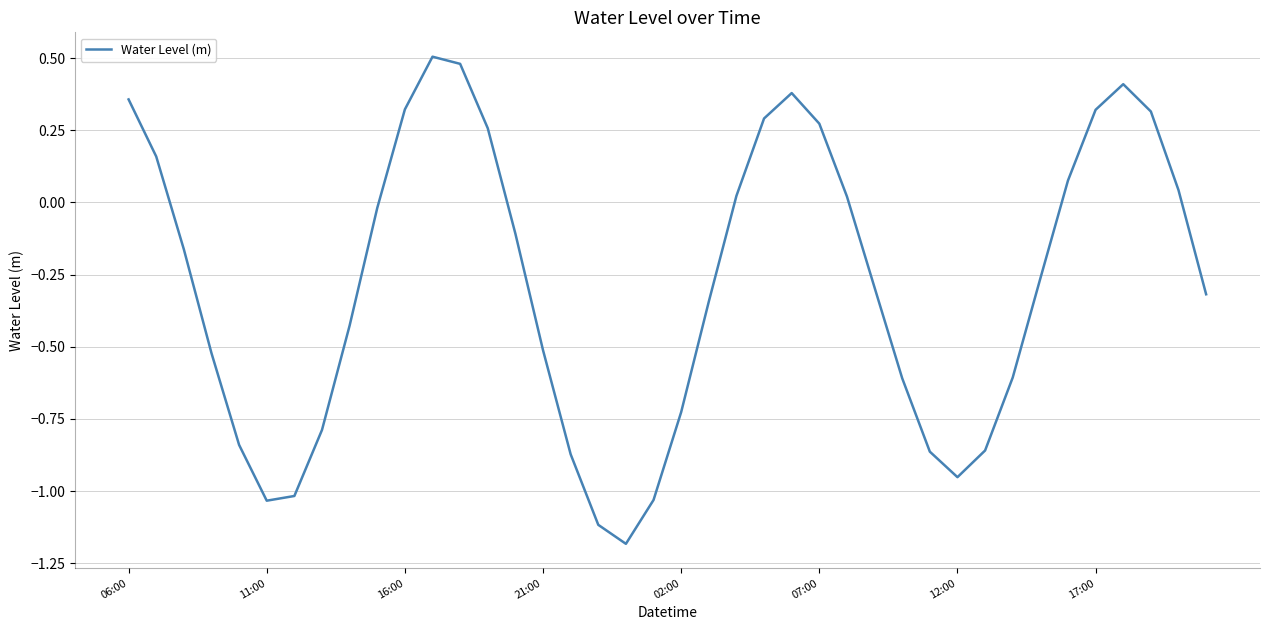

How many lines are shown in the chart?

1